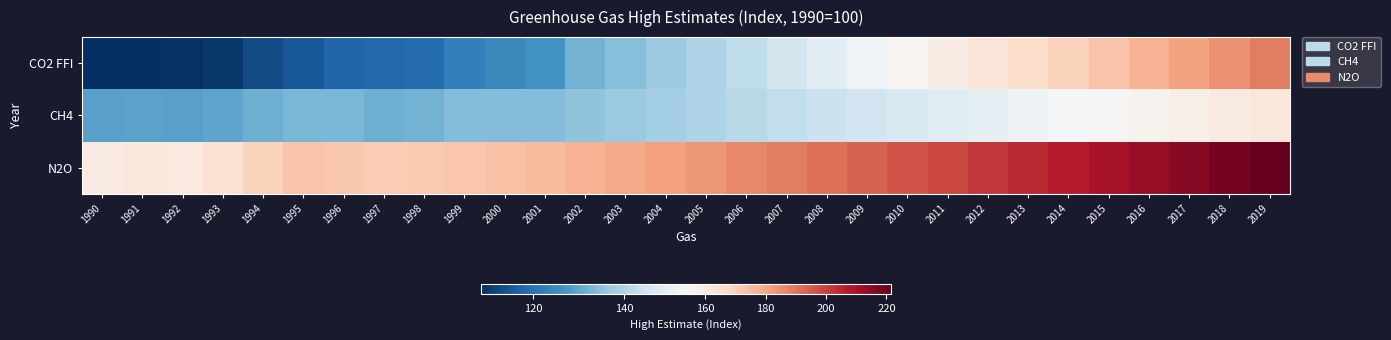

At 1999, list the series in order from largest to smallest.

N2O, CH4, CO2 FFI